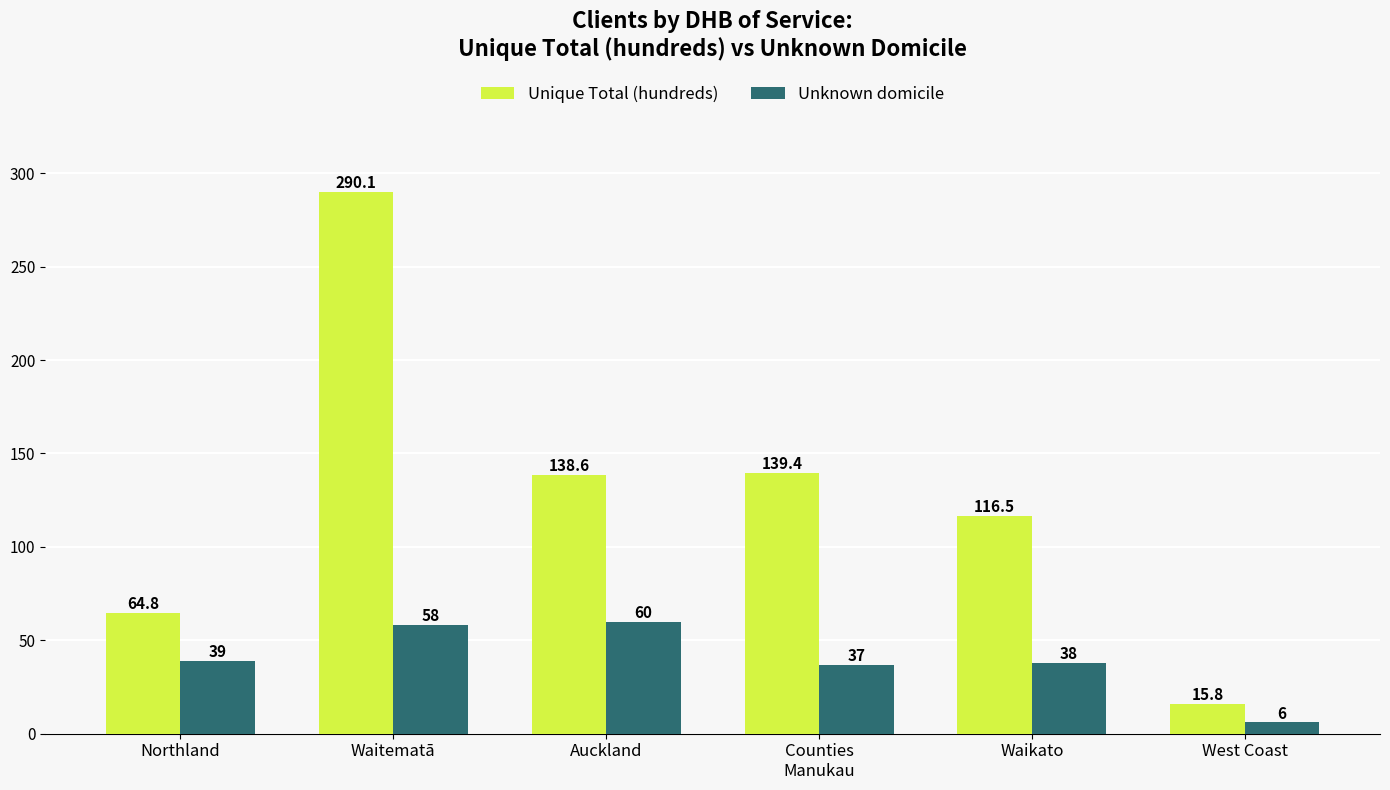

At which label is Unknown domicile closest to 33?

Counties
Manukau